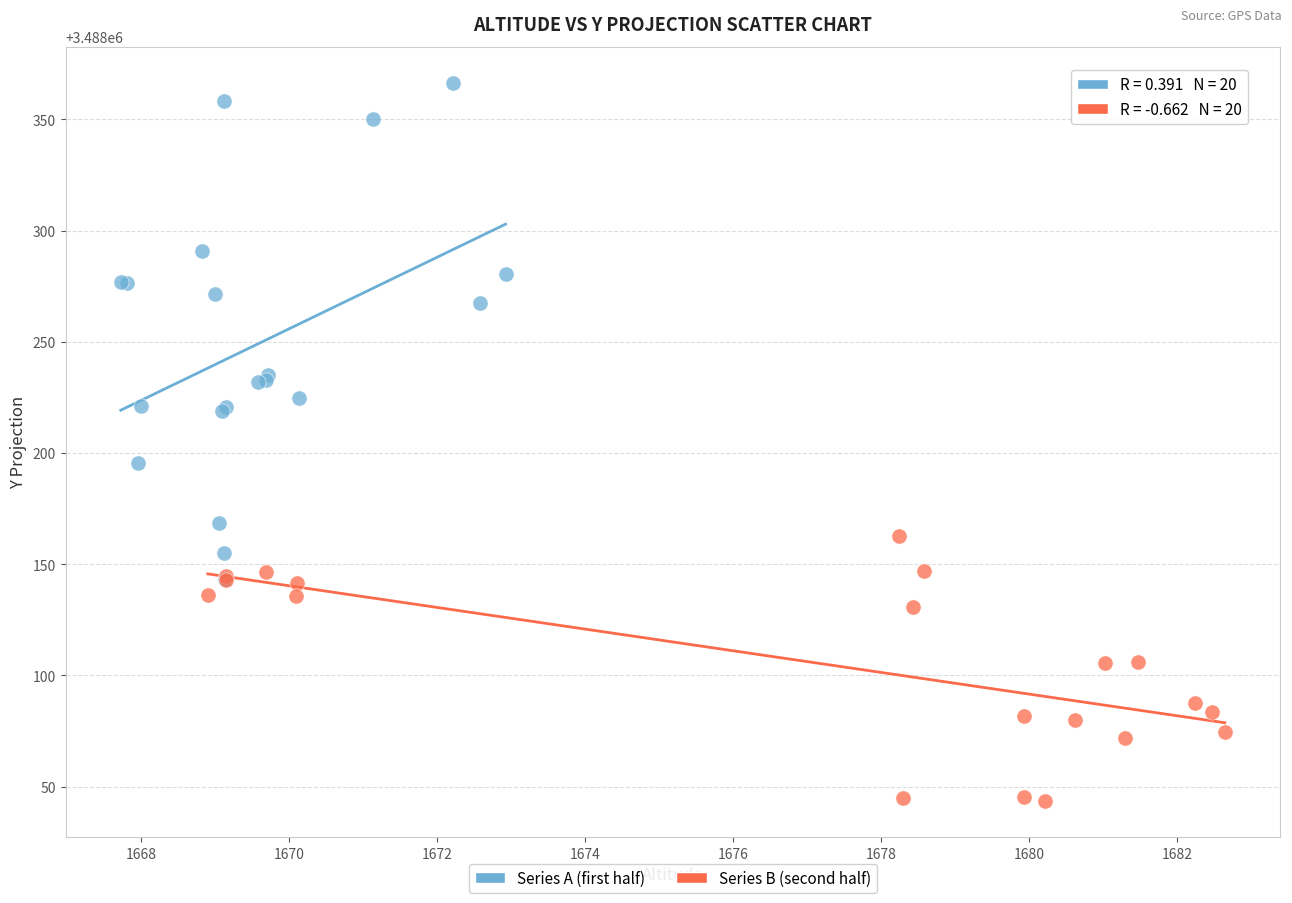

Which series reaches the minimum Y coordinate?

Series B (second half)